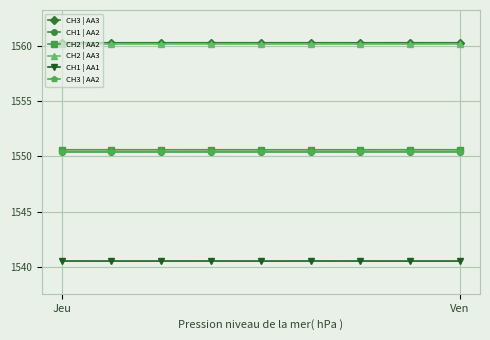

Count the CH3 | AA2 values in the range 1550 to 1551.

9